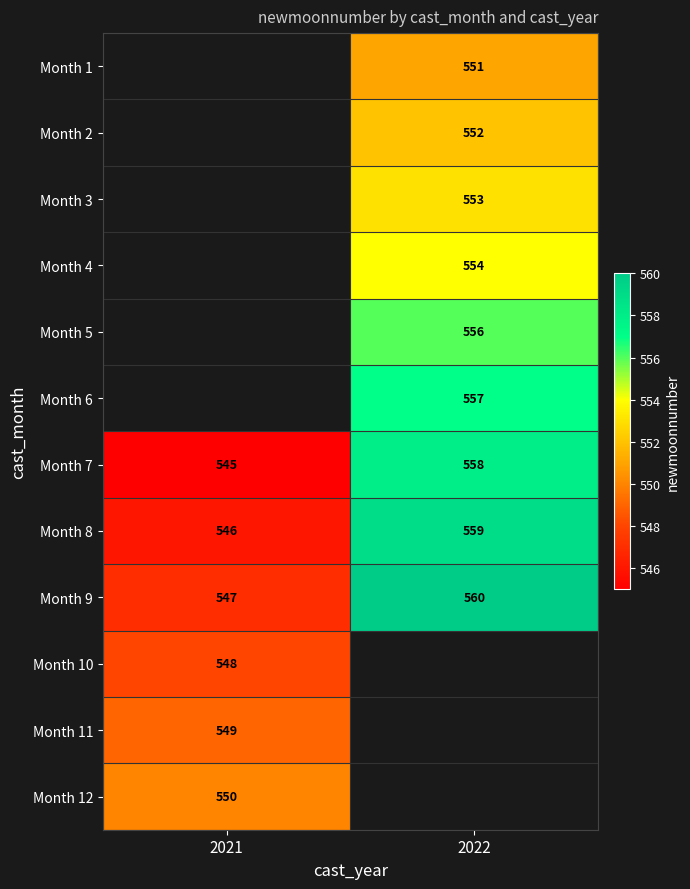

Is it true that Month 11 equals 549 at 2021?

True